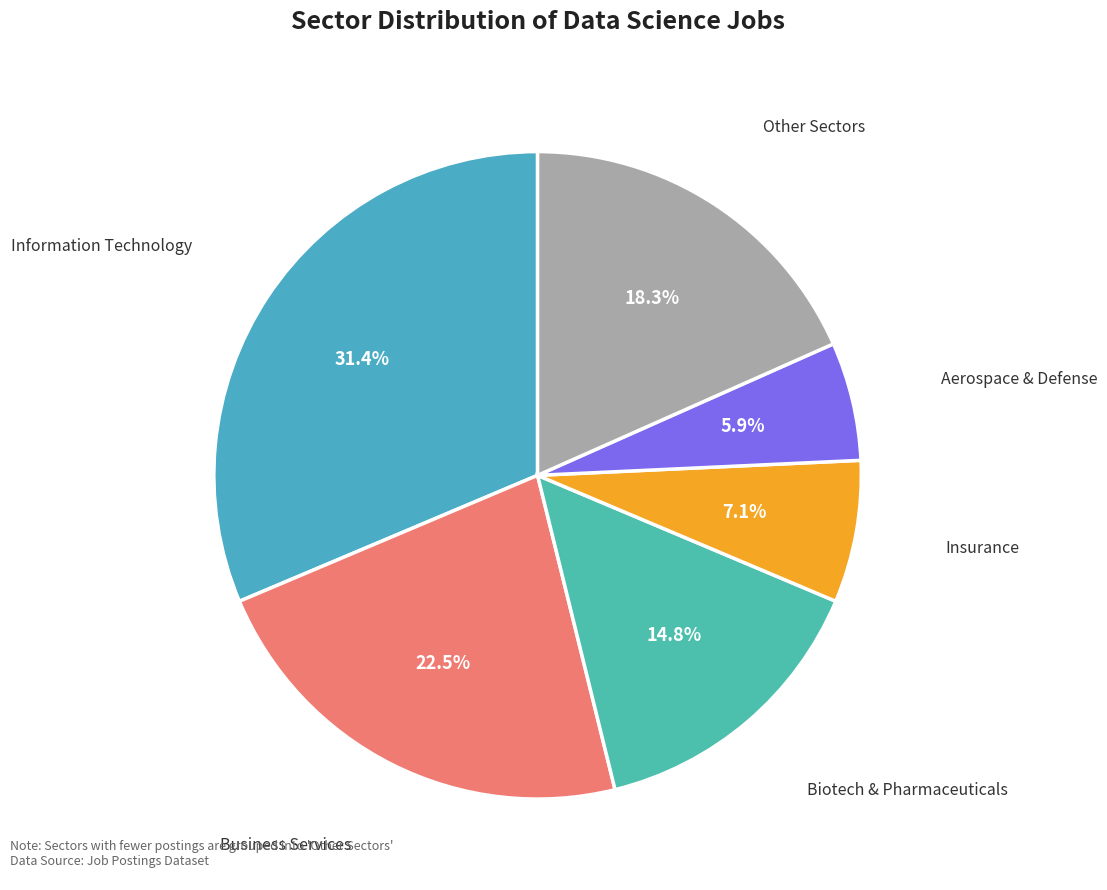

Is Aerospace & Defense the majority of the pie?

No